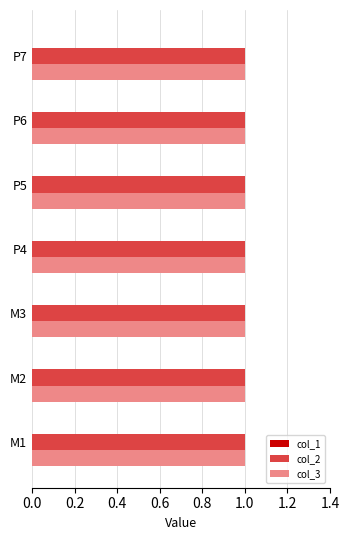

Which category has the highest value across all series?

M1